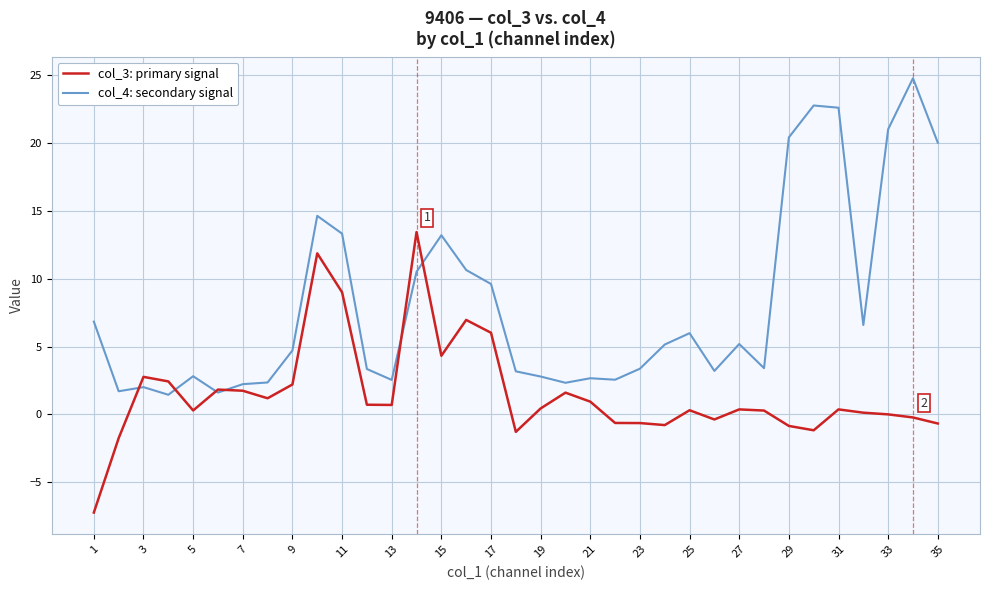

List the series in order of their overall mean, highest first.

col_4: secondary signal, col_3: primary signal